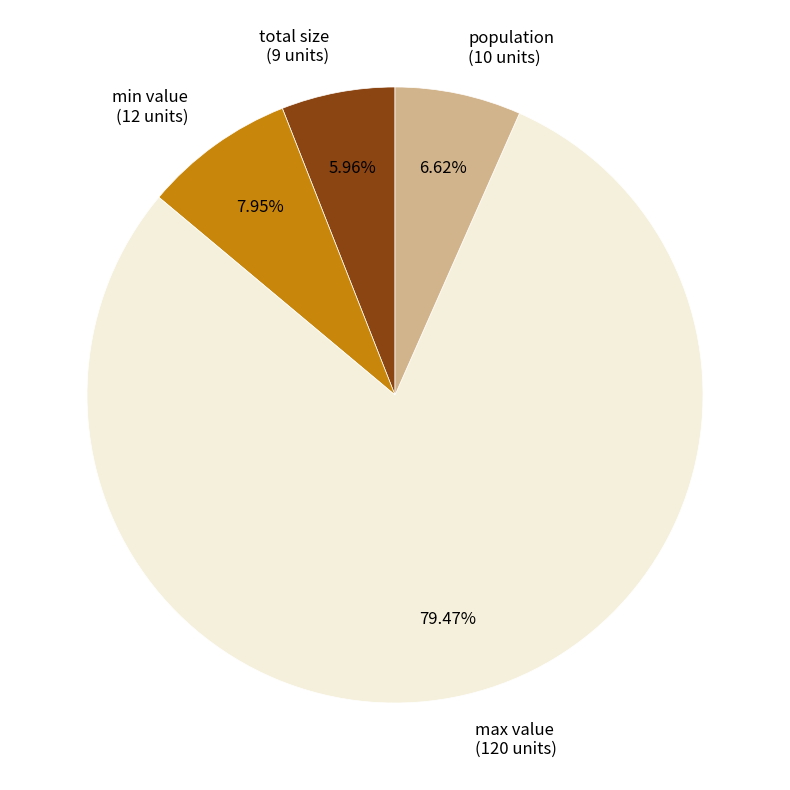

What percentage do max value and population together represent?

86.1%